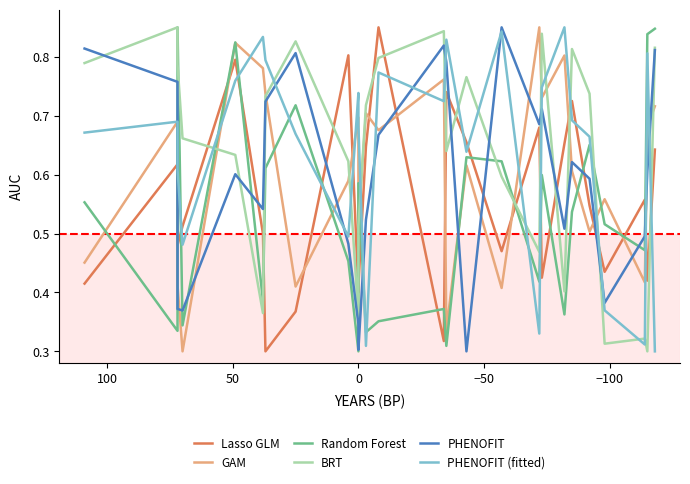

What are all the series names shown in the legend?

Lasso GLM, GAM, Random Forest, BRT, PHENOFIT, PHENOFIT (fitted)